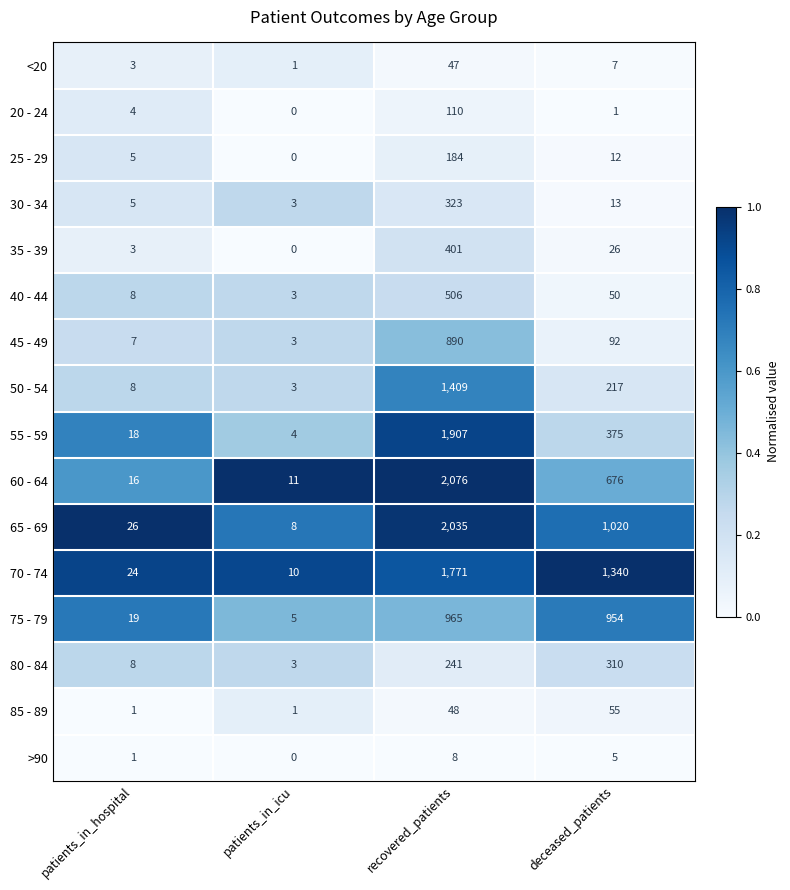

What is the difference between the highest and lowest values at patients_in_icu?

11